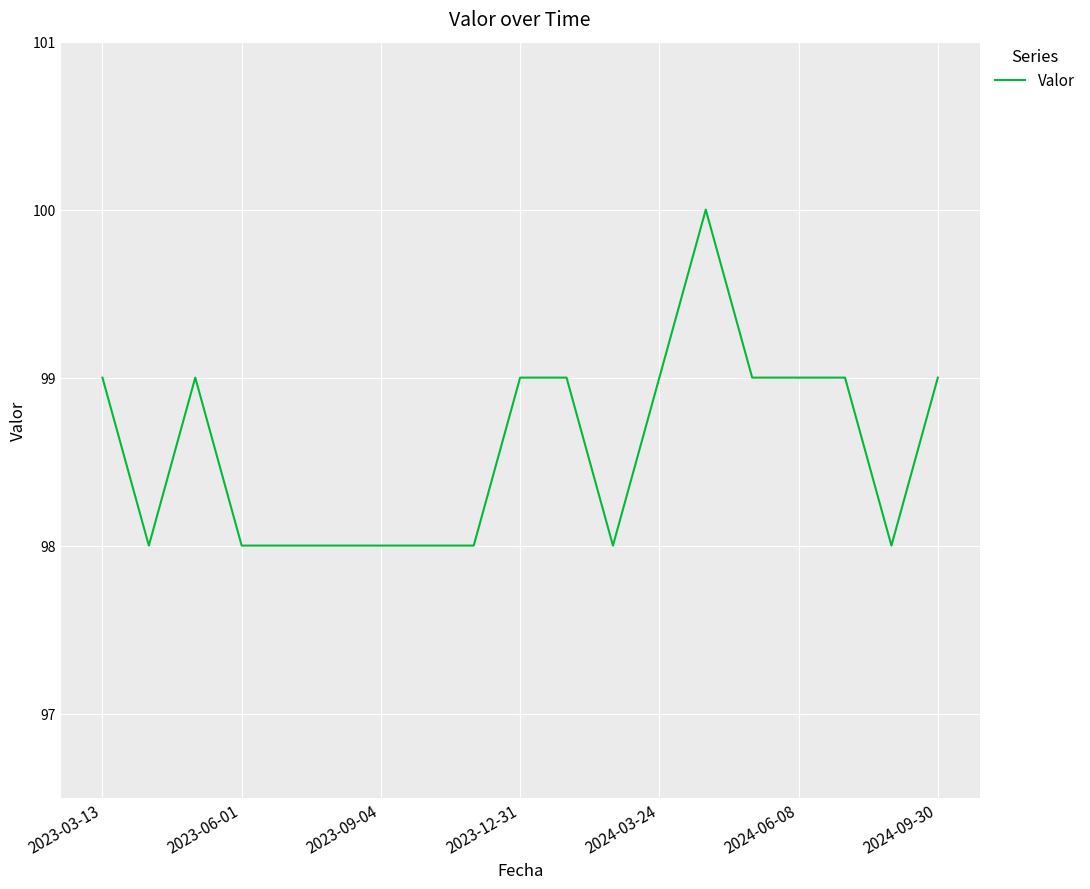

What is the minimum value shown in the chart?

98